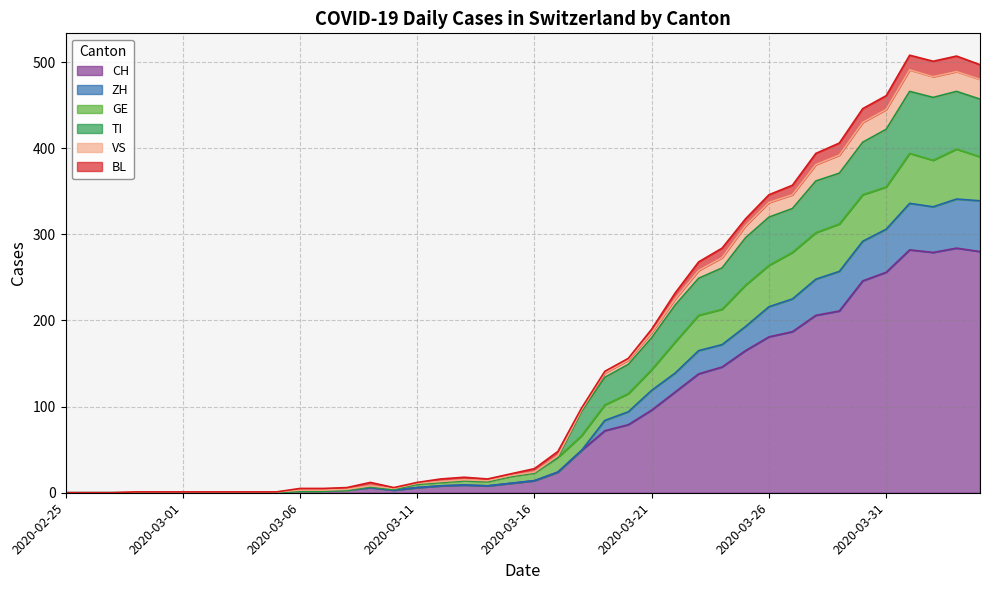

What are all the series names shown in the legend?

CH, ZH, GE, TI, VS, BL